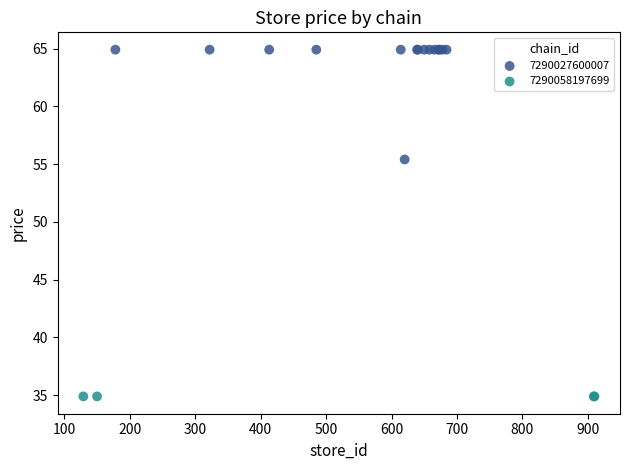

Which series reaches the maximum Y coordinate?

7290027600007